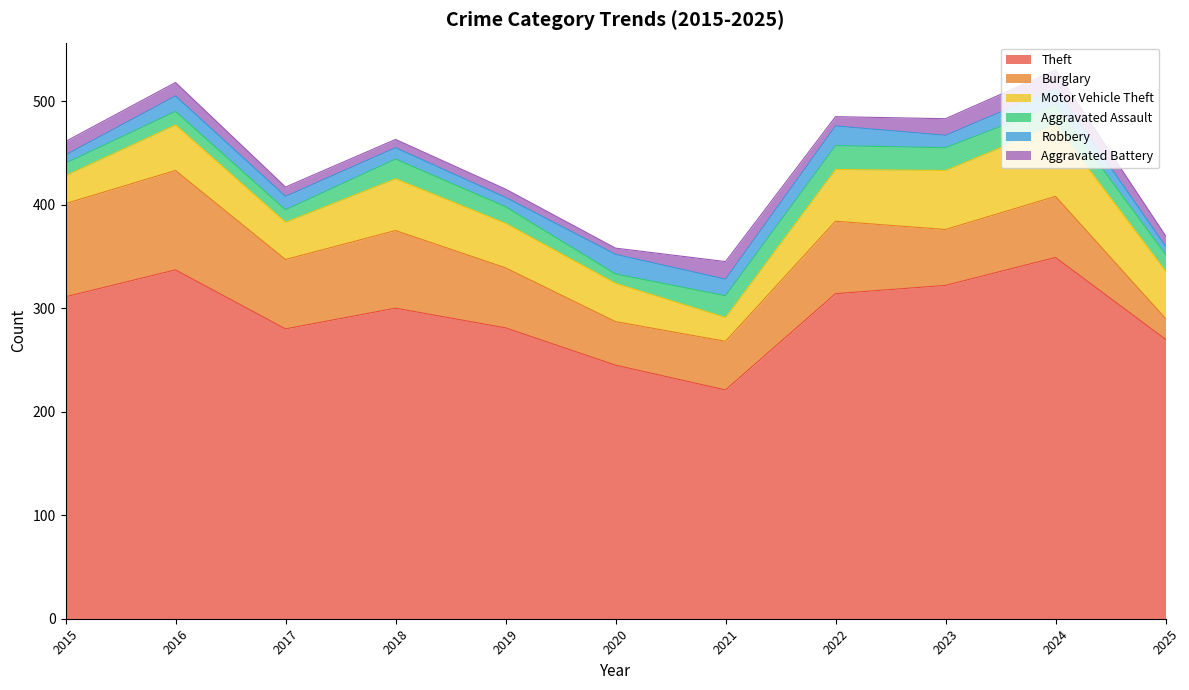

At which label is Theft closest to 285?

2019